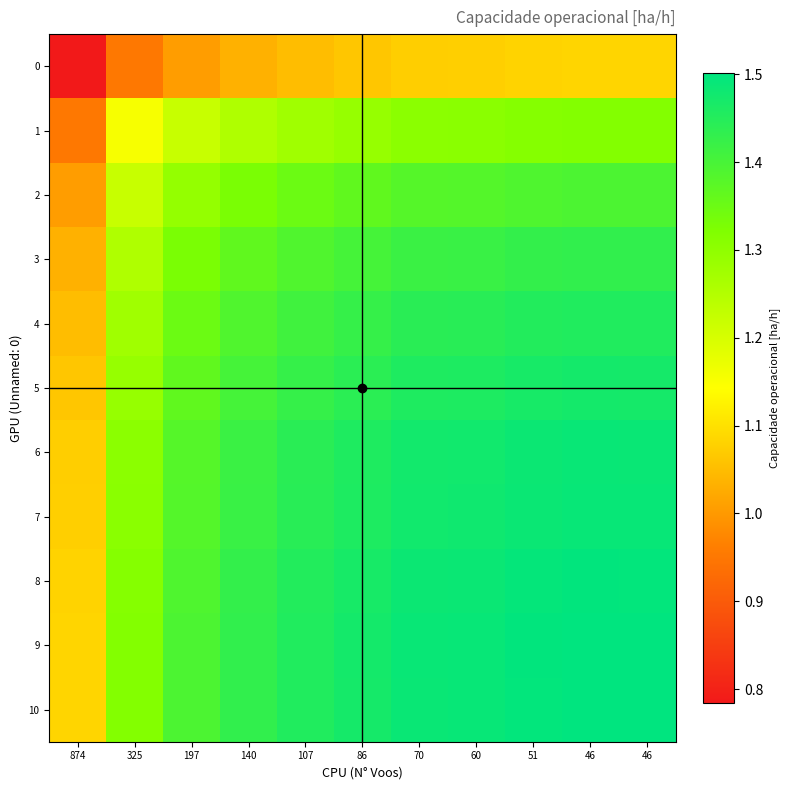

Rank the series by their maximum value, from lowest to highest.

0, 1, 2, 3, 4, 5, 6, 7, 8, 10, 9